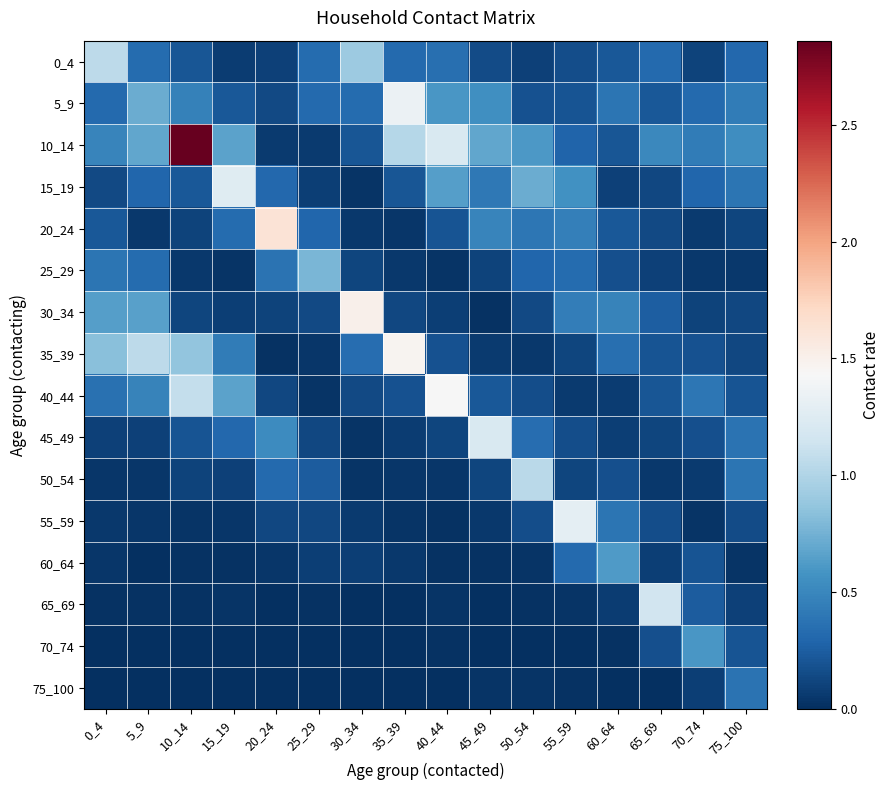

Between 70_74 and 55_59, which is larger?

55_59